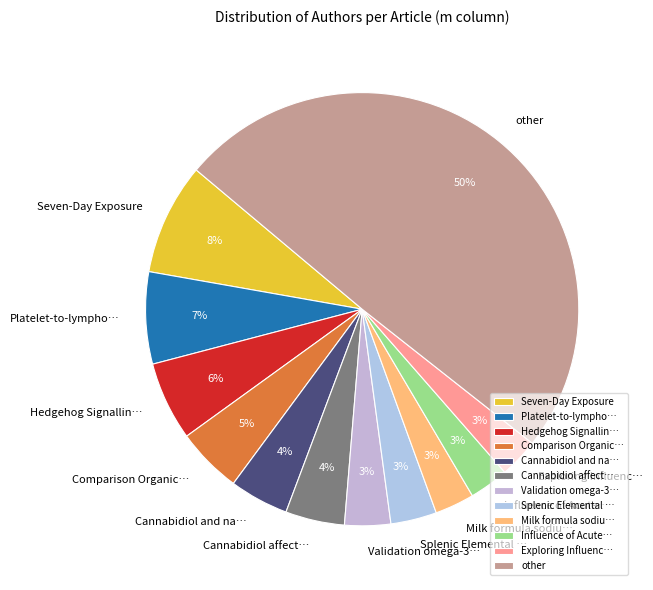

Count the number of slices in the pie.

12